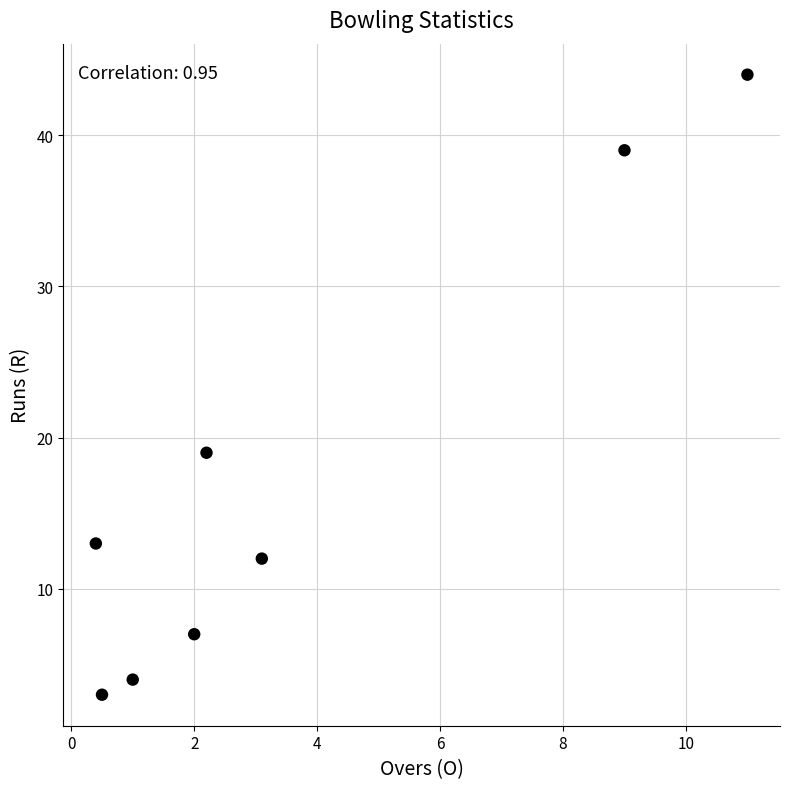

What is the range of Y values (max minus min)?

41